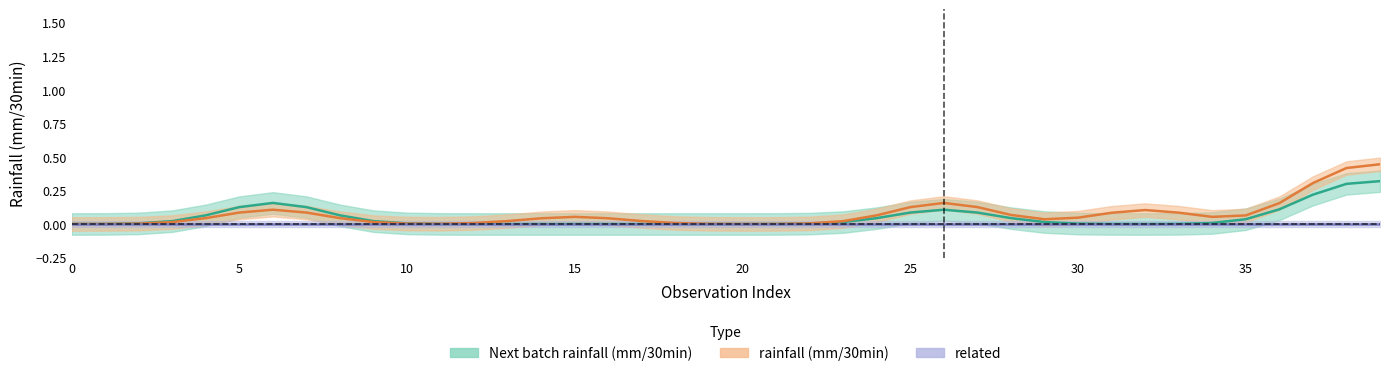

Rank the series by their average value, from lowest to highest.

related, Next batch rainfall (mm/30min), rainfall (mm/30min)